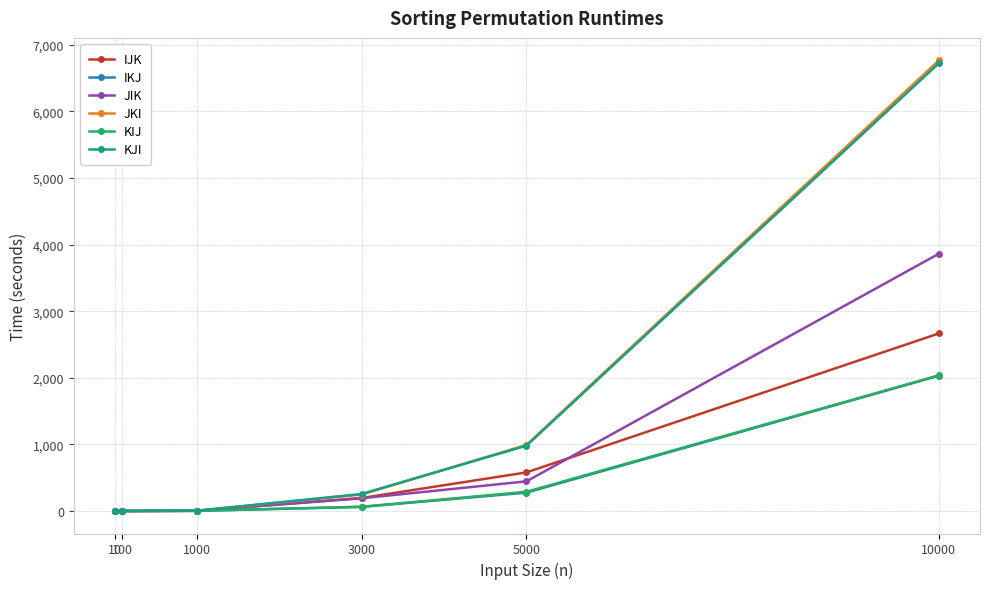

What is the value of the KJI point at the 6th from the left?

6722.3